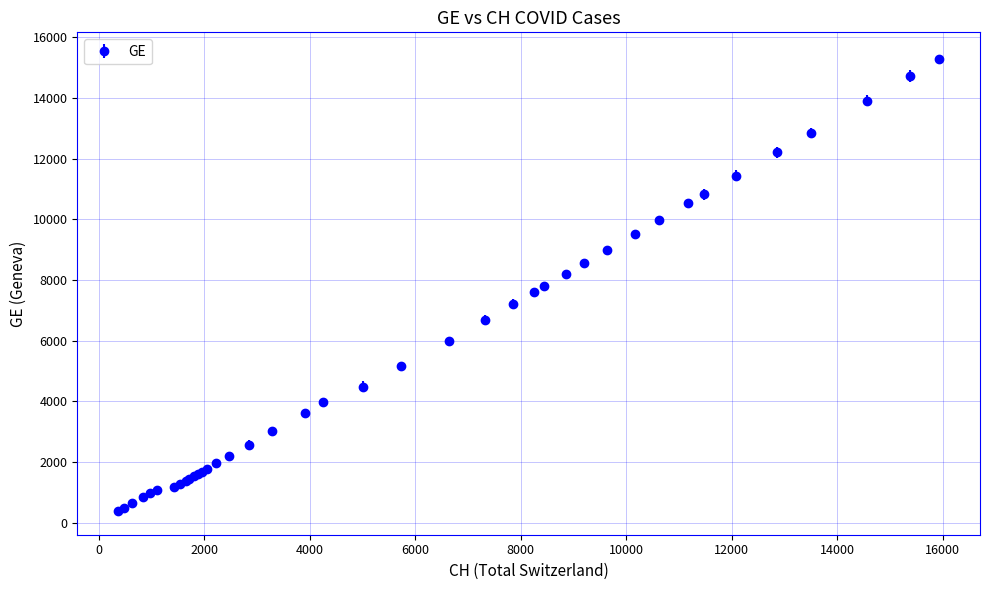

What is the difference between the maximum and minimum values?

14909